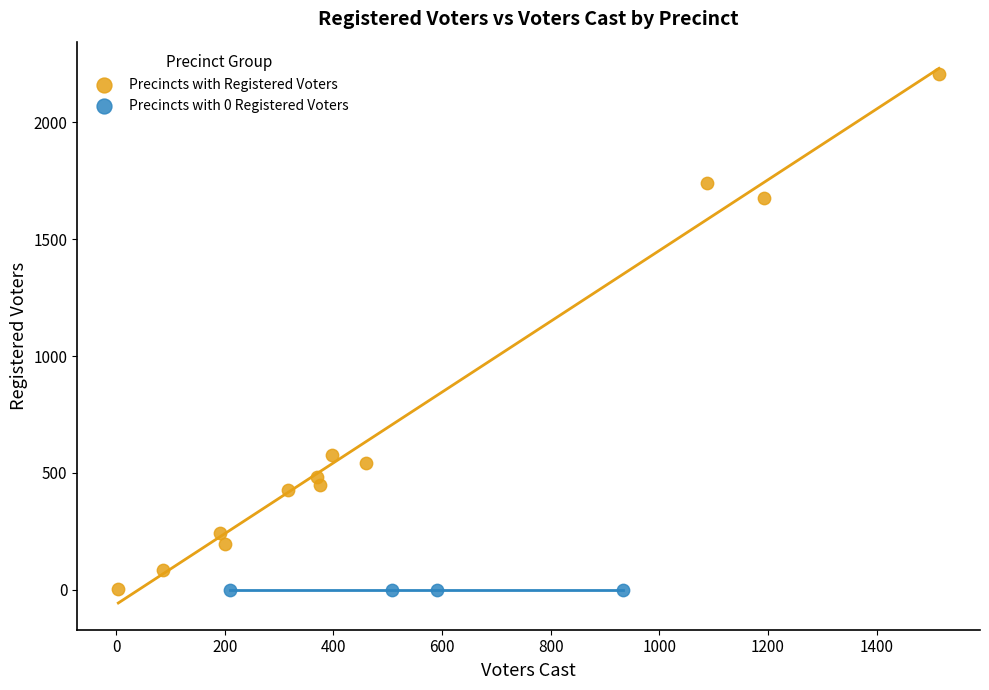

Which series contains the highest Y value?

Precincts with Registered Voters